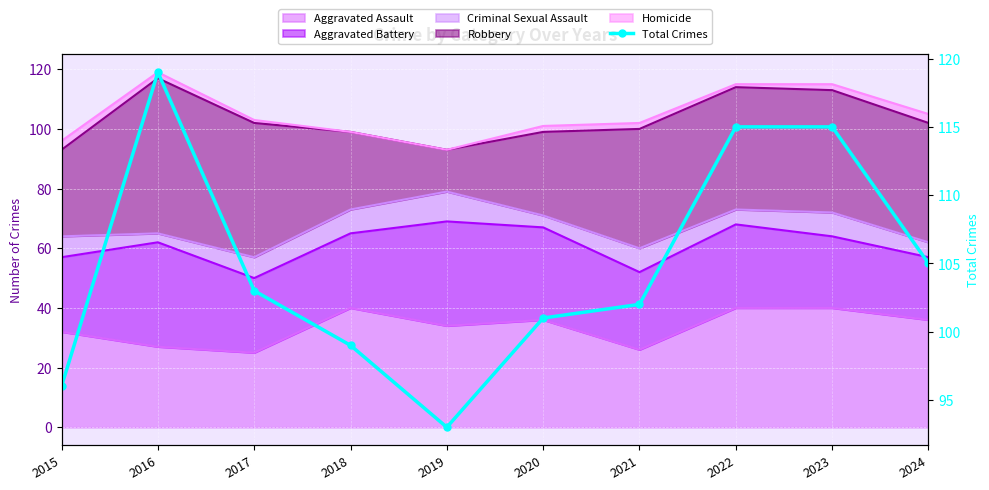

Which label corresponds to the smallest value in the chart?

2019